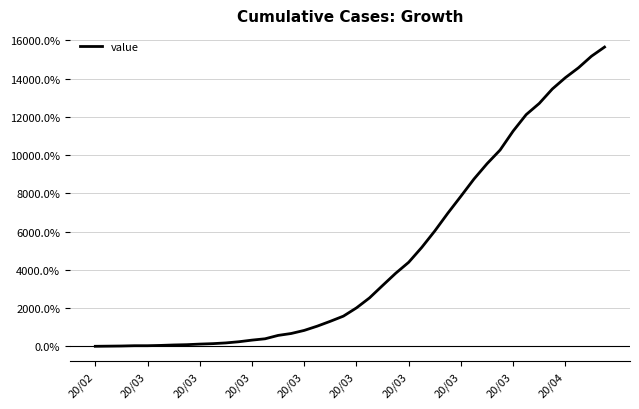

What is the difference between the maximum and minimum values?

15646.2